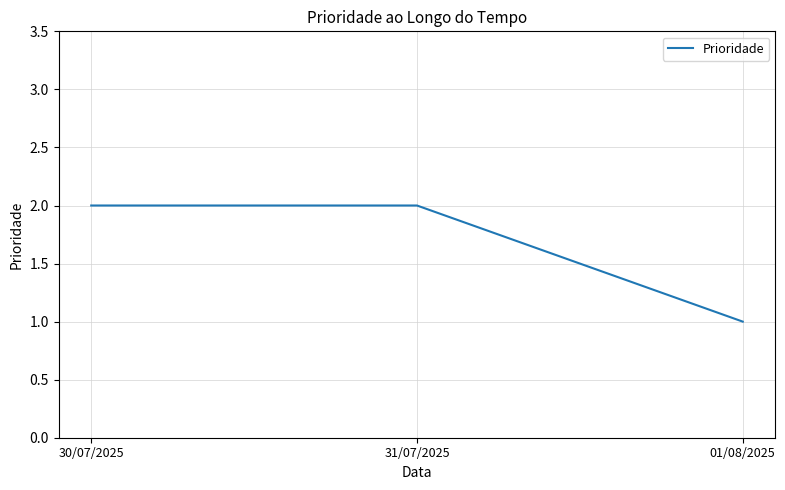

What position from the left is 31/07/2025?

2